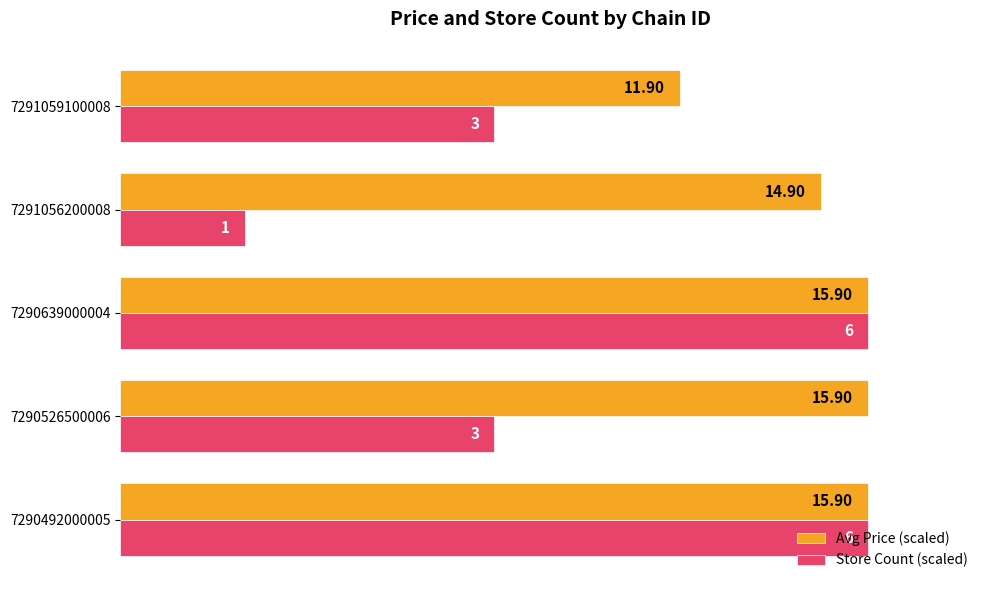

List the series in order of their overall mean, highest first.

Avg Price (scaled), Store Count (scaled)